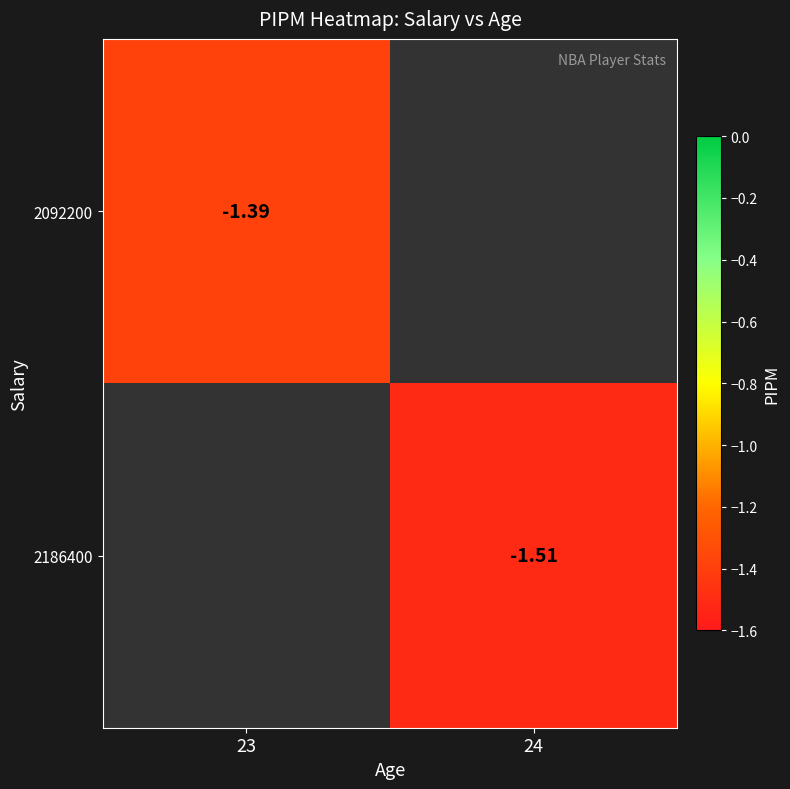

Count the number of categories in the chart.

2